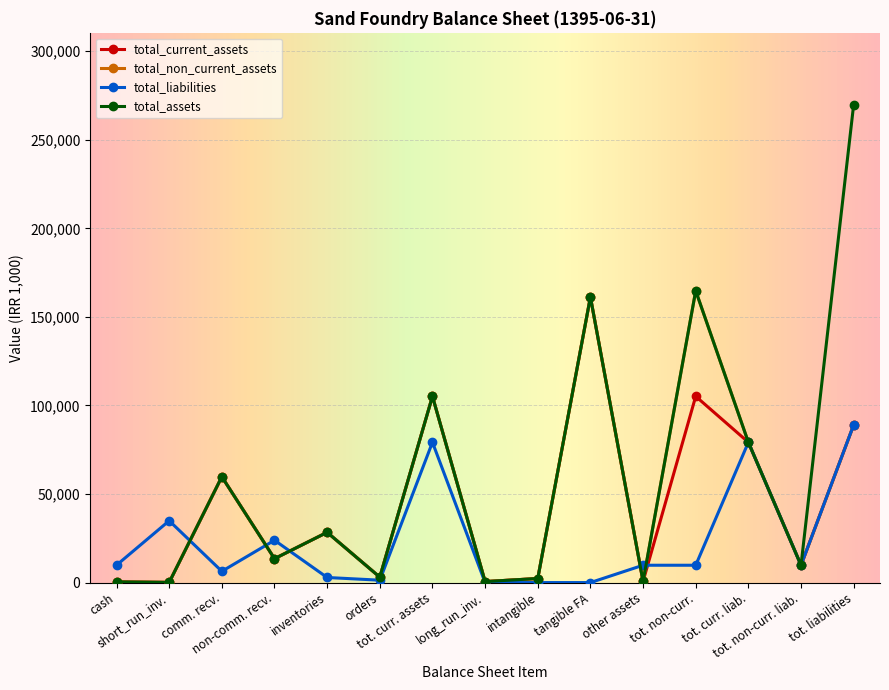

At how many categories does at least one series exceed 49031?

6